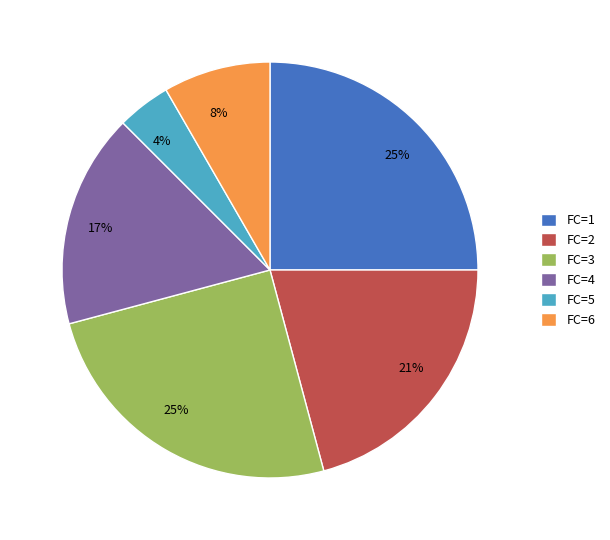

Do FC=3 and FC=6 together represent more than half of the pie?

No